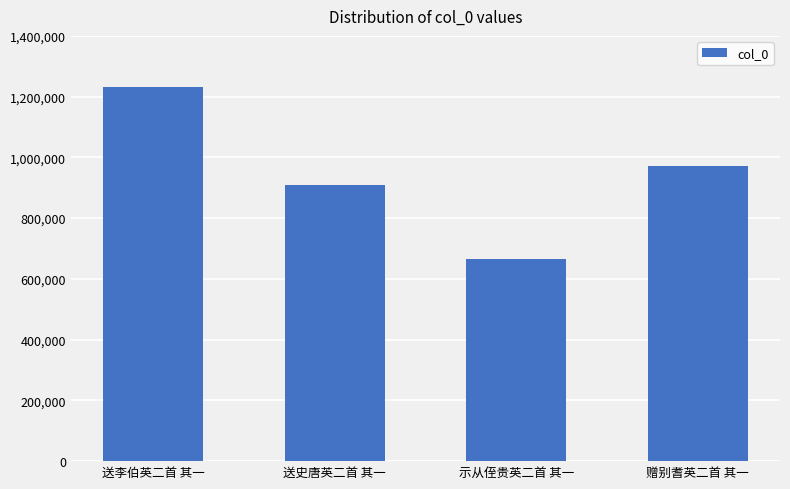

What value does the data have at 赠别耆英二首 其一?

972038